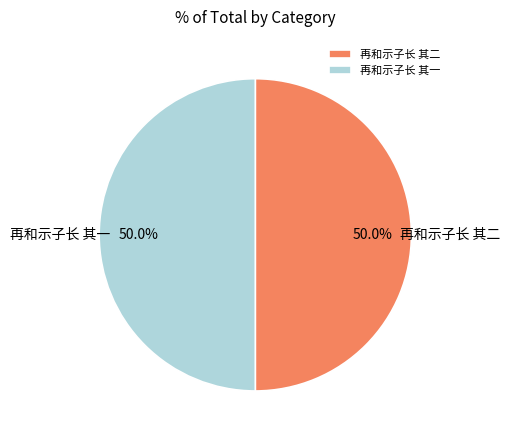

What percentage is NOT represented by 再和示子长 其二?

50.0%